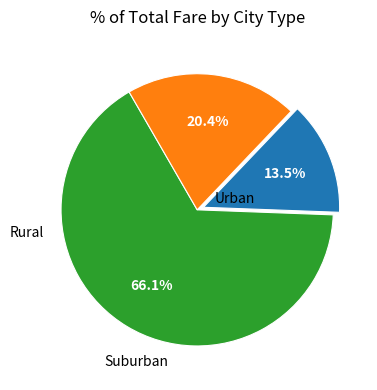

Is there a majority slice in this chart?

Yes